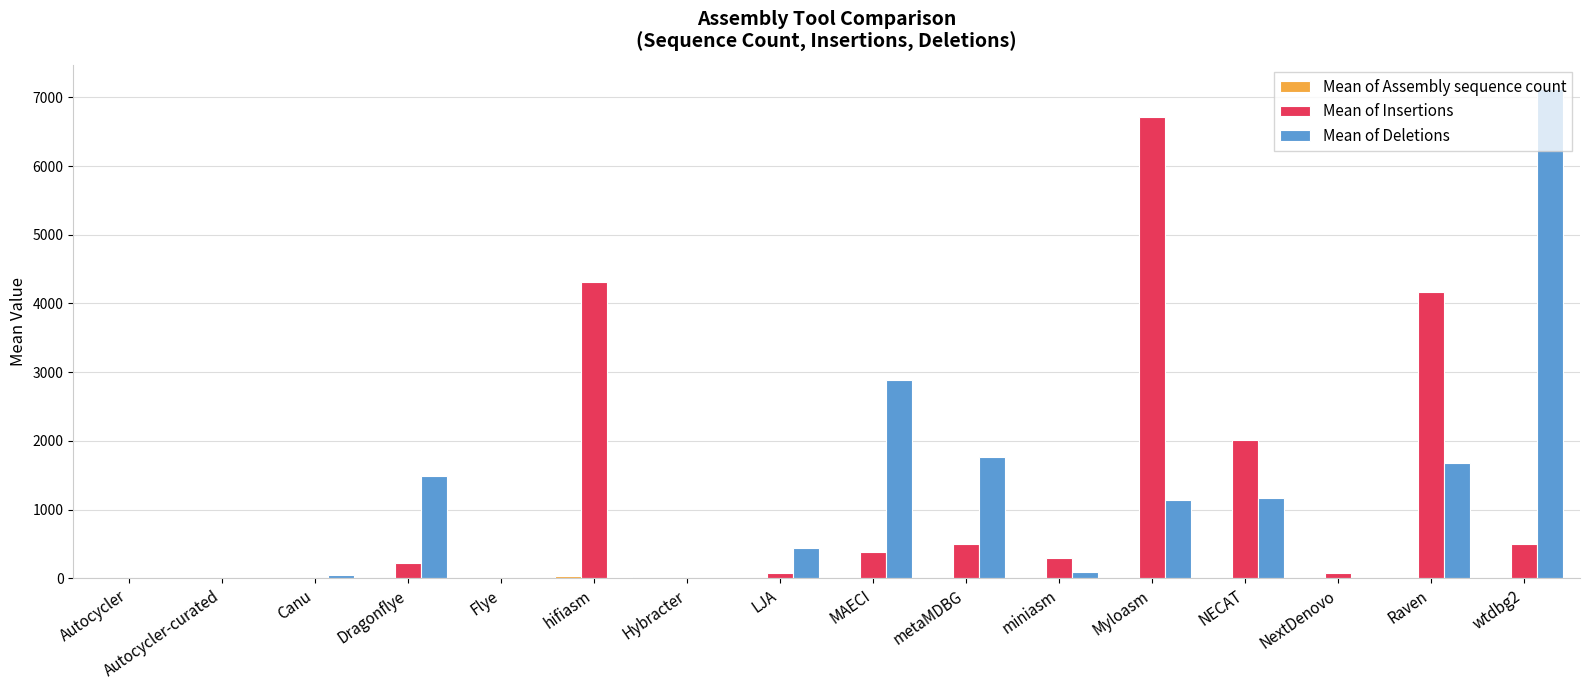

Which category has the highest value across all series?

wtdbg2